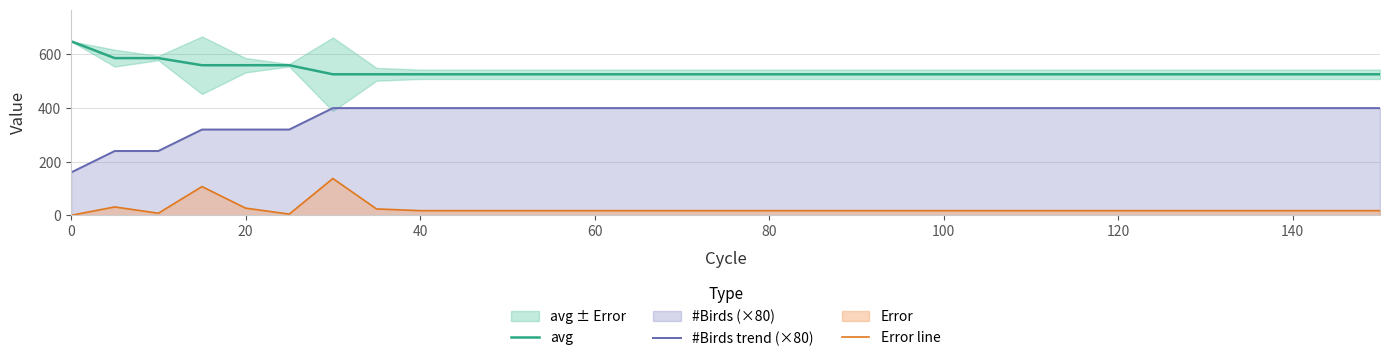

How many lines are shown in the chart?

3